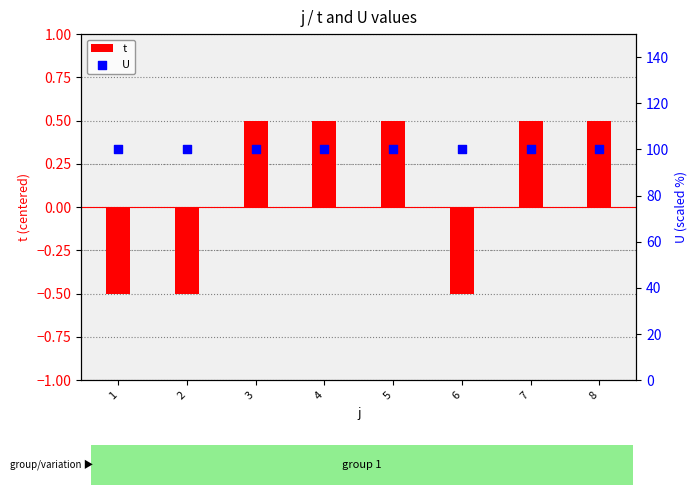

Is the value of t at 7 greater than the value of U at 5?

No